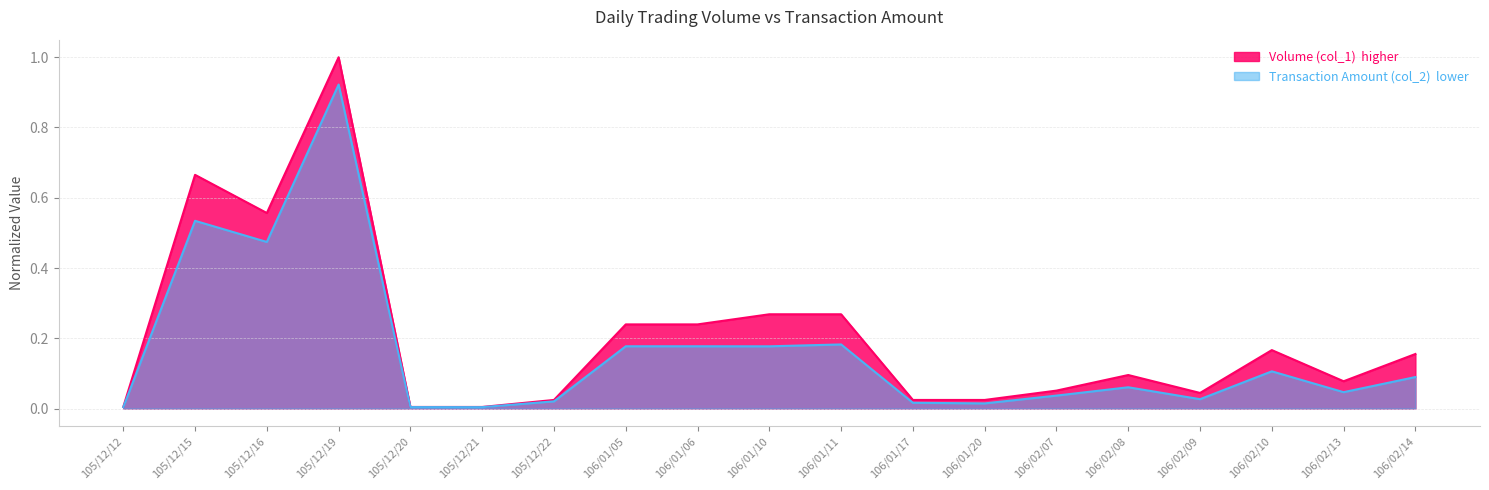

True or false: Transaction Amount (col_2) has a value of 0.0 at 105/12/20.

True